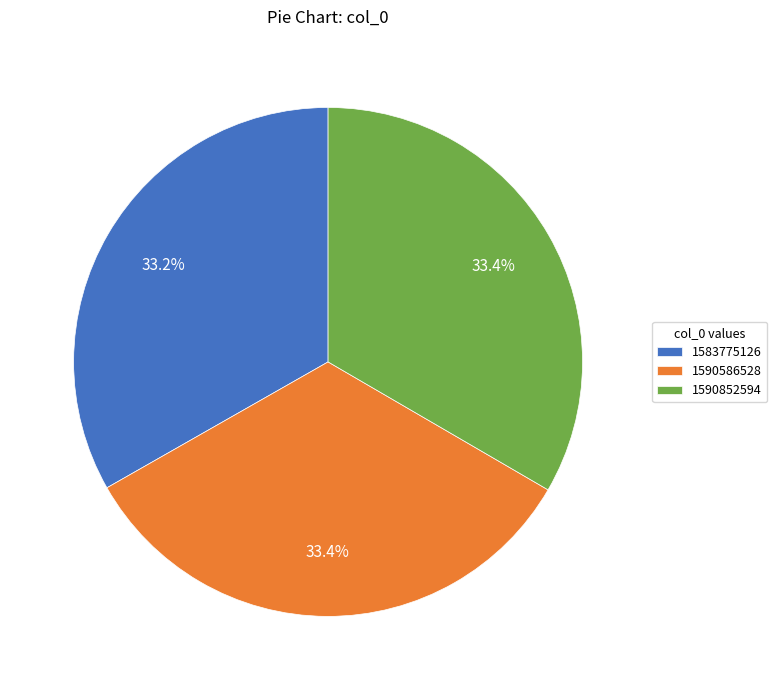

What percentage is NOT represented by 1590586528?

66.6%